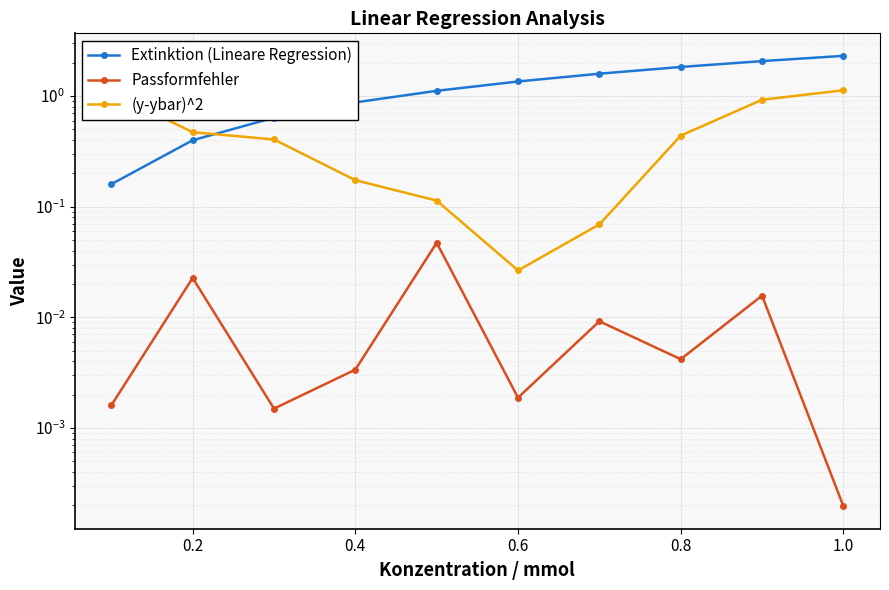

What position from the right is 0.2?

9